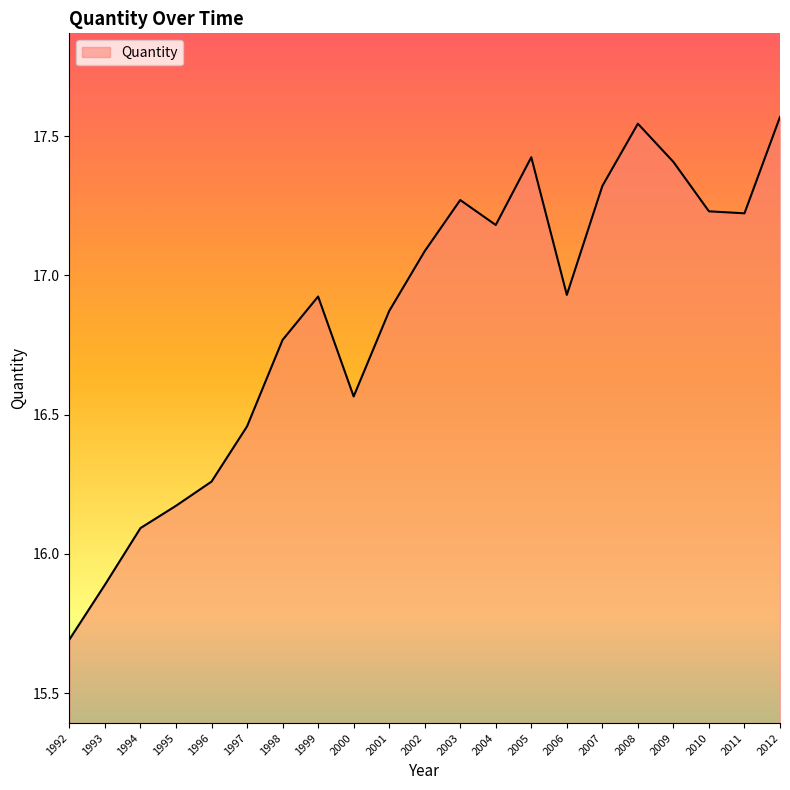

What is the difference between the maximum and second lowest values?

1.7